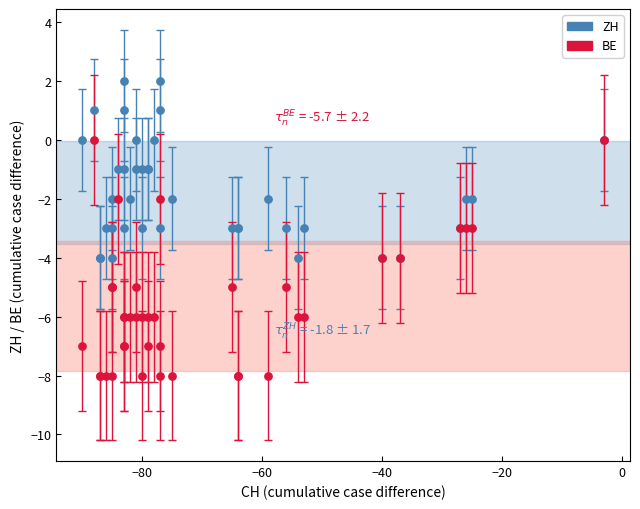

Which series has the widest spread of Y values?

BE